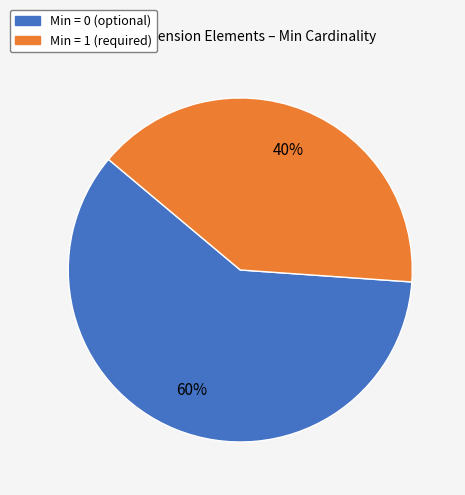

Count the number of slices in the pie.

2